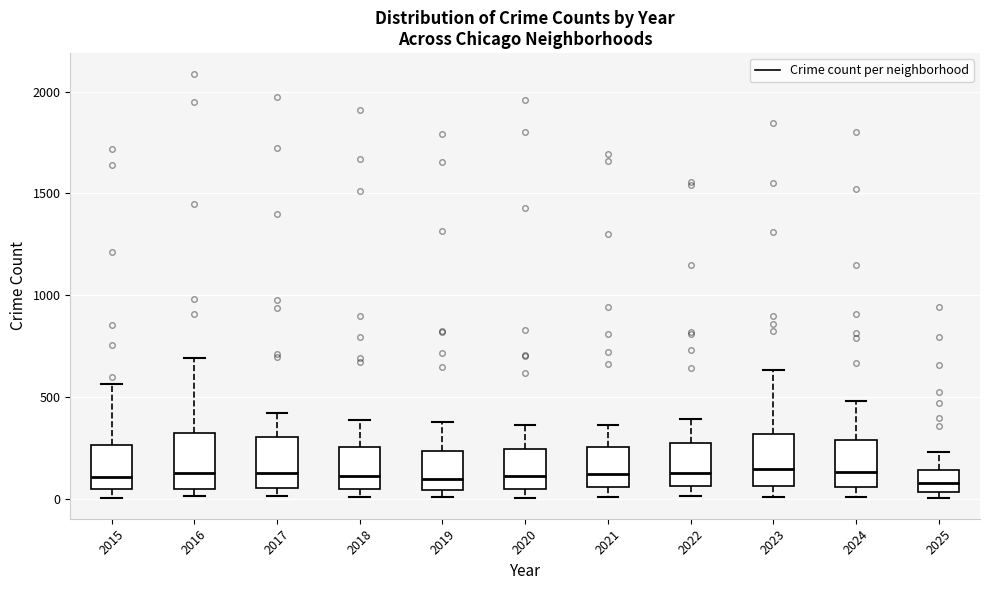

Reading left to right, transcribe this box plot: for each box, give where its median line is, the range the box spans, and where its two whiskers end, as read against the y-axis. The values are not printed on the chart, so give them approximately, as read against the axis.

2015: median 100, box 50 to 250, whiskers 0 to 550
2016: median 150, box 50 to 300, whiskers 0 to 700
2017: median 100, box 50 to 300, whiskers 0 to 400
2018: median 100, box 50 to 250, whiskers 0 to 400
2019: median 100, box 50 to 250, whiskers 0 to 400
2020: median 100, box 50 to 250, whiskers 0 to 350
2021: median 100, box 50 to 250, whiskers 0 to 350
2022: median 150, box 50 to 250, whiskers 0 to 400
2023: median 150, box 50 to 300, whiskers 0 to 650
2024: median 150, box 50 to 300, whiskers 0 to 500
2025: median 100, box 50 to 150, whiskers 0 to 250